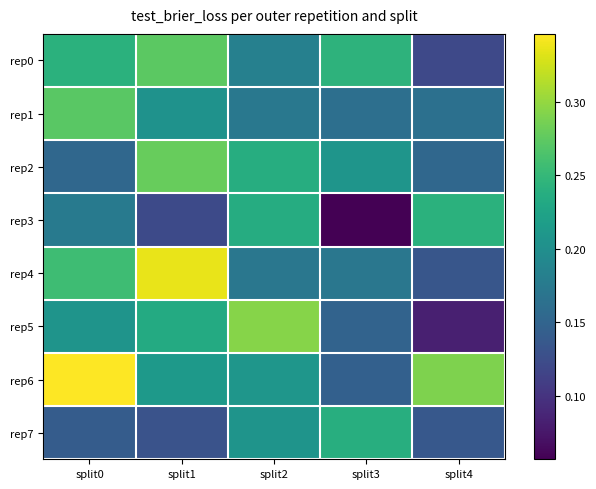

What is the smallest value displayed?

0.1